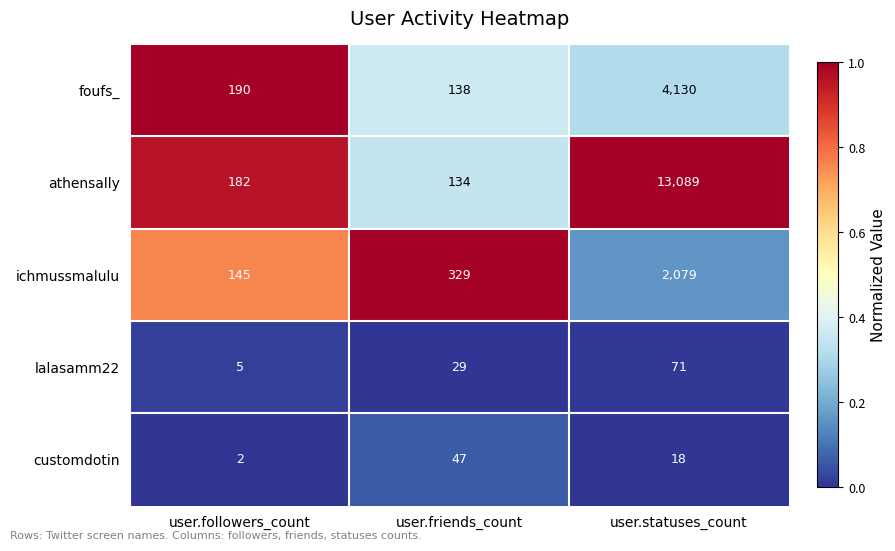

Which series changed the most between user.friends_count and user.statuses_count?

athensally